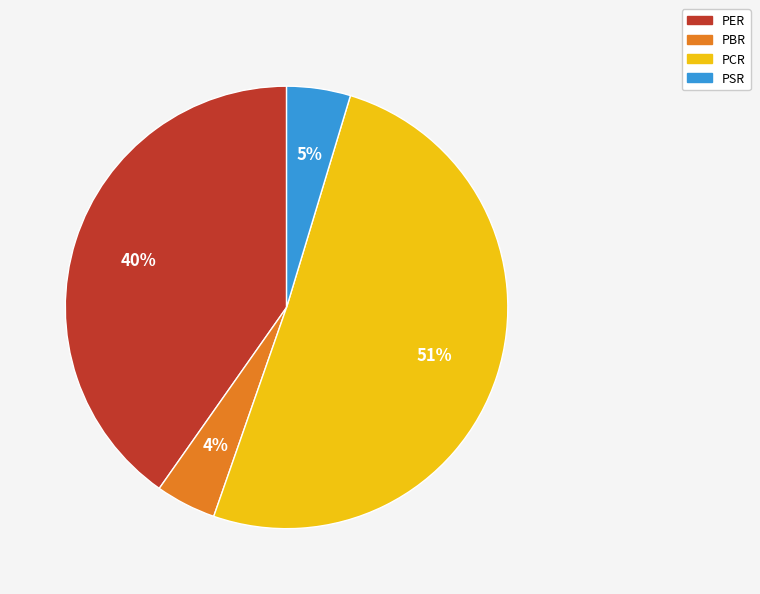

The PBR slice represents 4% of the pie. True or false?

True